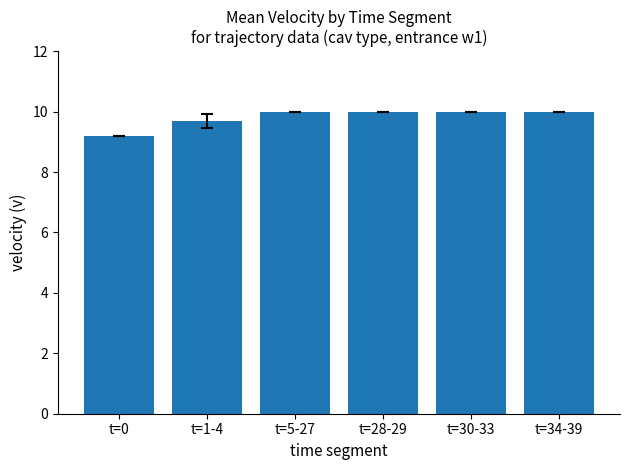

Does the chart contain any negative values?

No